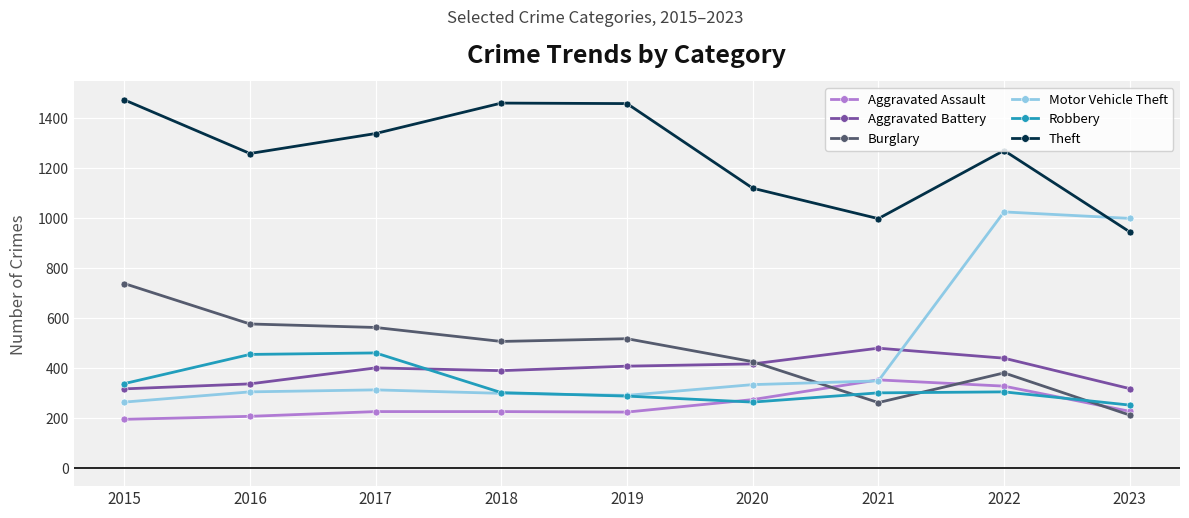

What is the difference between the second highest and second lowest values in the Aggravated Battery series?

122